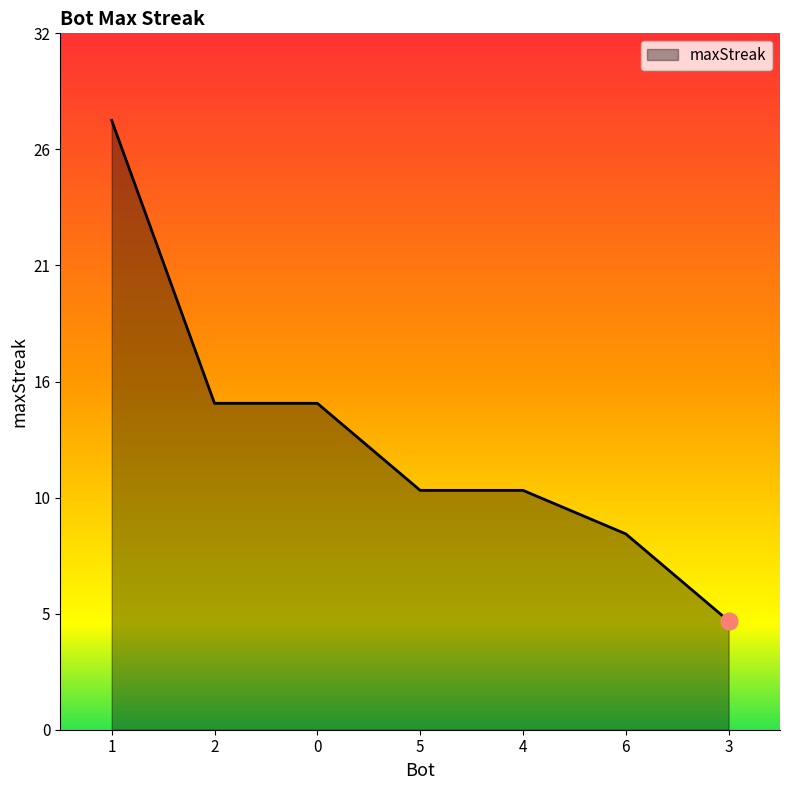

What position from the left is 2?

2